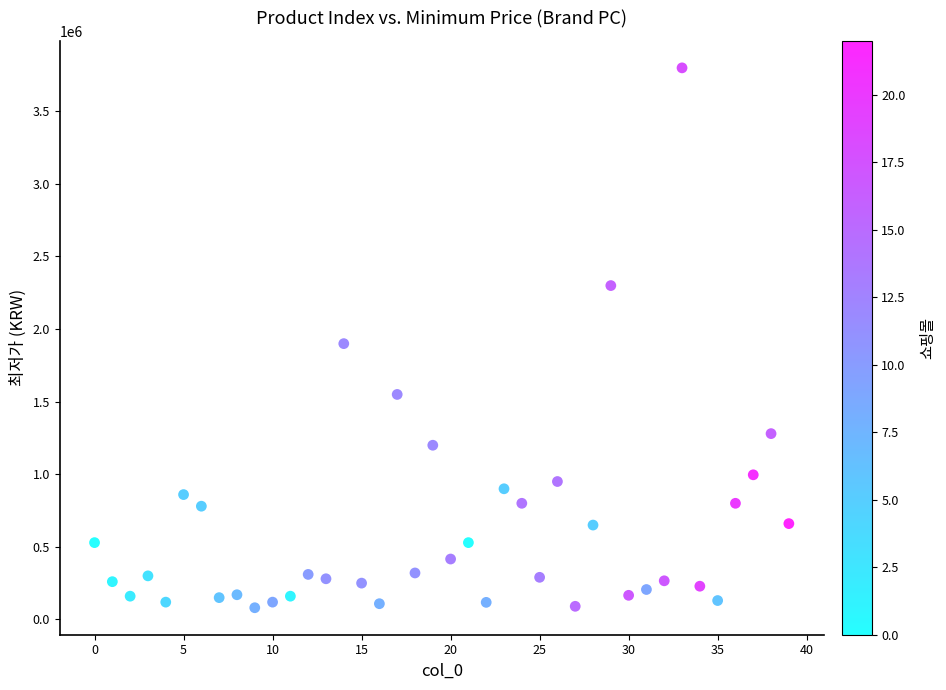

What is the range of Y values (max minus min)?

3719540